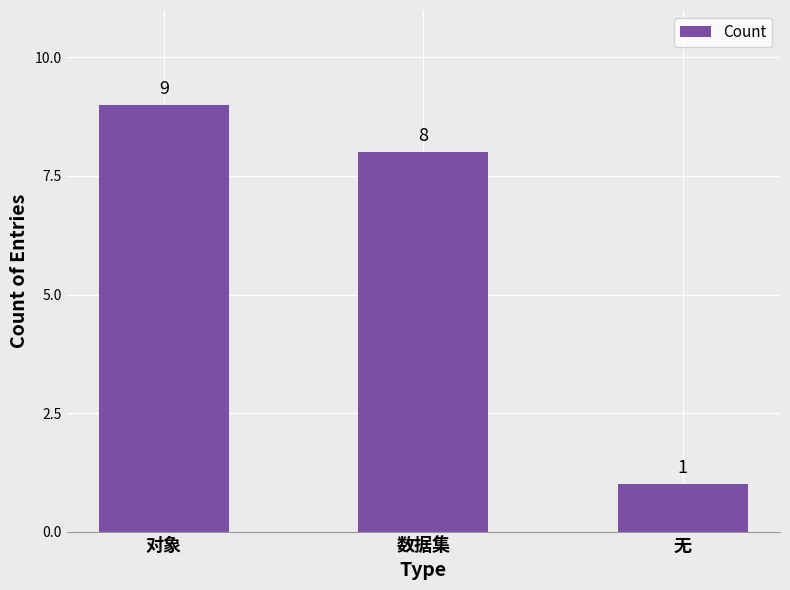

How many values are below 8?

1